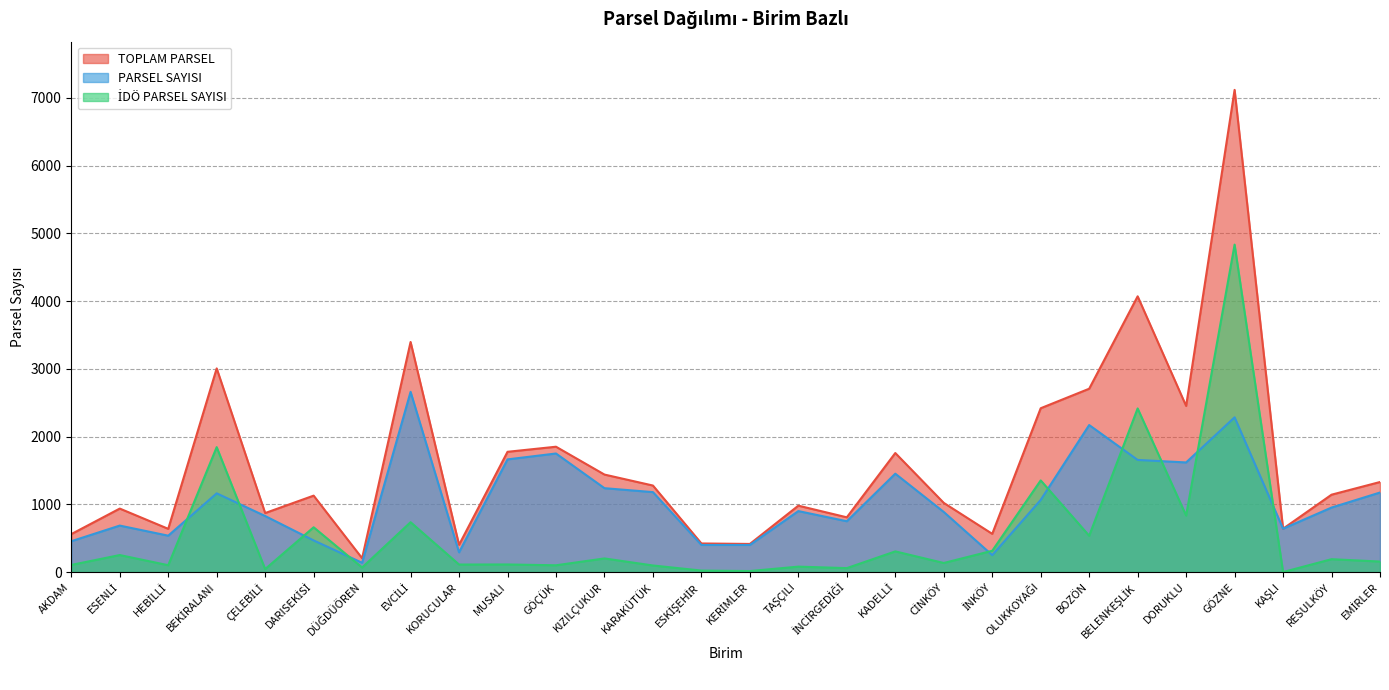

Where does the PARSEL SAYISI series first go above 952?

BEKİRALANI